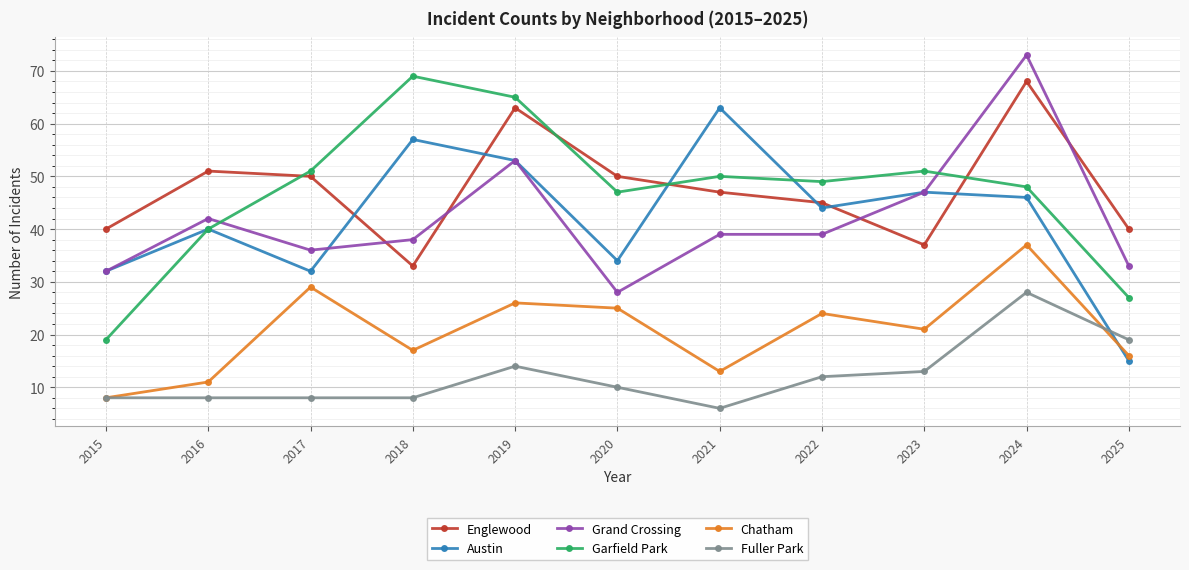

Reading left to right, list all the values displayed in this chart.

Englewood: 2015=40	2016=51	2017=50	2018=33	2019=63	2020=50	2021=47	2022=45	2023=37	2024=68	2025=40
Austin: 2015=32	2016=40	2017=32	2018=57	2019=53	2020=34	2021=63	2022=44	2023=47	2024=46	2025=15
Grand Crossing: 2015=32	2016=42	2017=36	2018=38	2019=53	2020=28	2021=39	2022=39	2023=47	2024=73	2025=33
Garfield Park: 2015=19	2016=40	2017=51	2018=69	2019=65	2020=47	2021=50	2022=49	2023=51	2024=48	2025=27
Chatham: 2015=8	2016=11	2017=29	2018=17	2019=26	2020=25	2021=13	2022=24	2023=21	2024=37	2025=16
Fuller Park: 2015=8	2016=8	2017=8	2018=8	2019=14	2020=10	2021=6	2022=12	2023=13	2024=28	2025=19